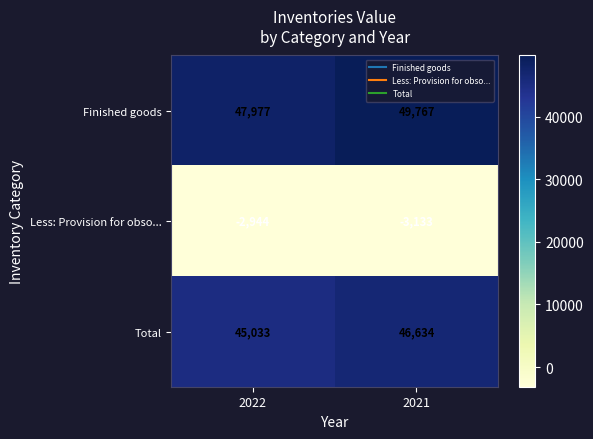

What is the total value across all series at 2022?

90066